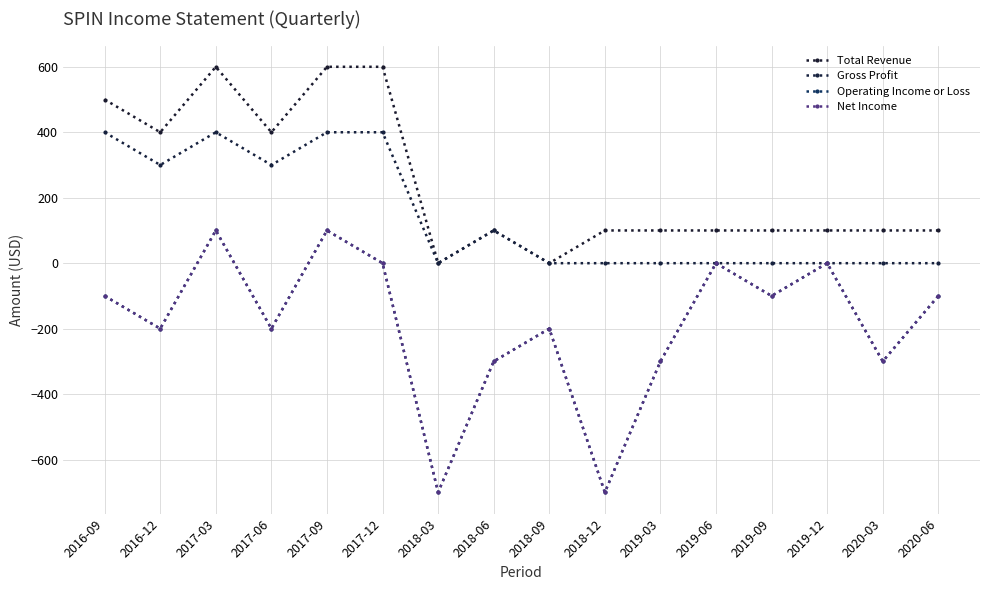

At which category is the sum across all series the highest?

2017-03